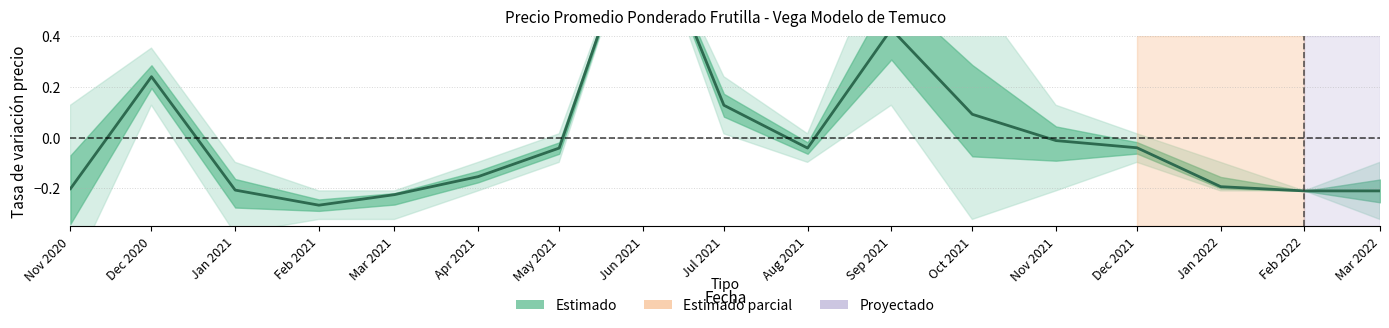

How many points are higher than both their immediate neighbors (excluding endpoints)?

3